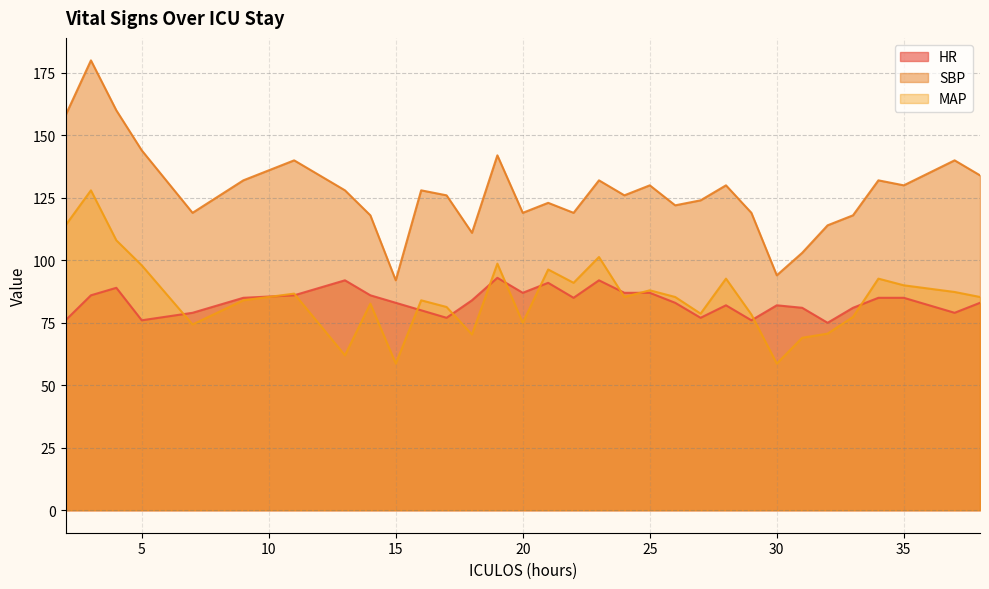

True or false: SBP has a value of 182.1 at 13.

False